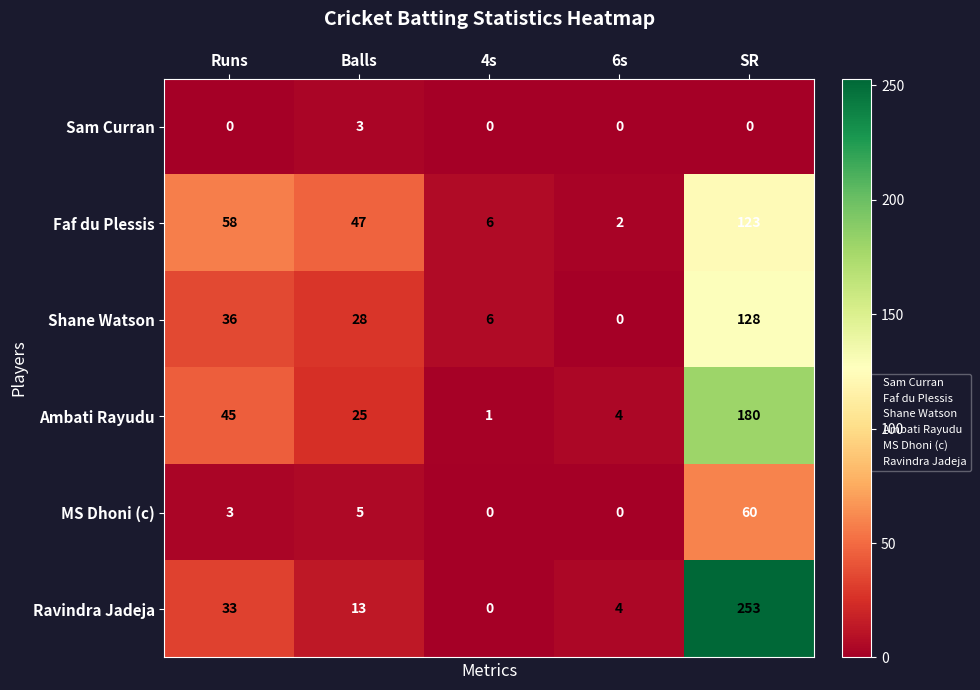

What is the highest value of the Sam Curran series?

3